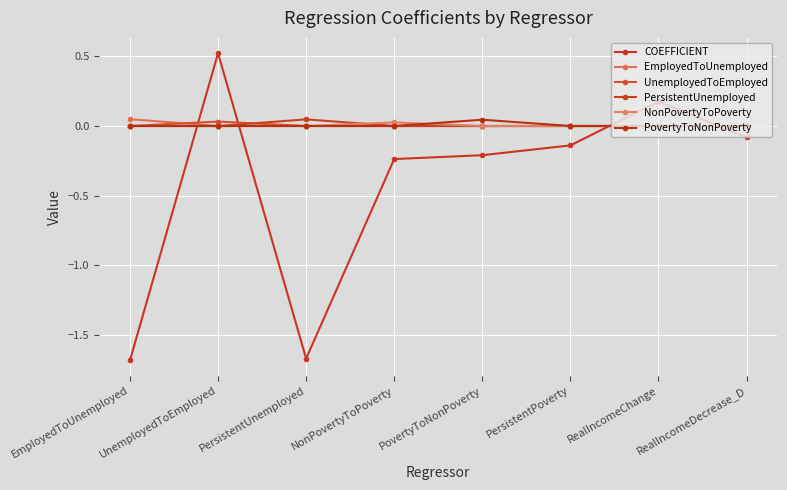

Count the number of categories in the chart.

8